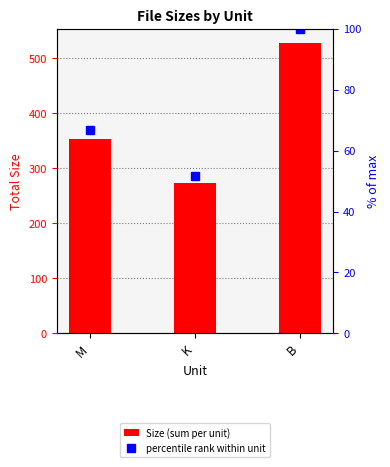

Between K and B, which series saw the biggest shift?

Size (sum per unit)